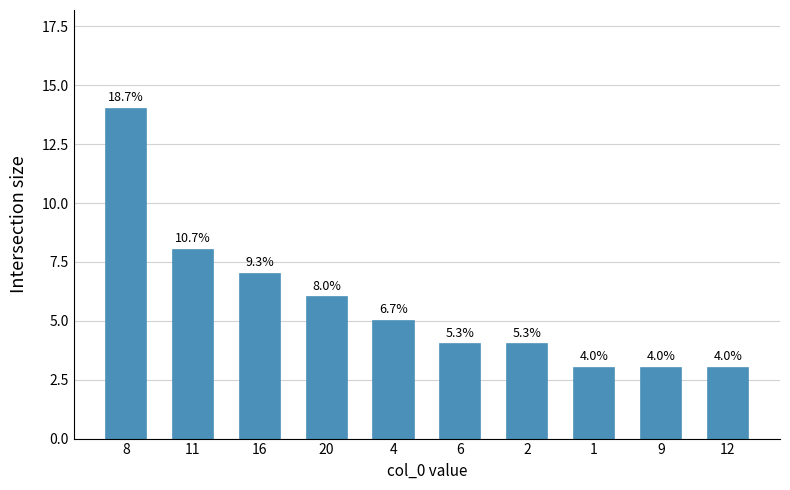

How many bars are there in total?

10